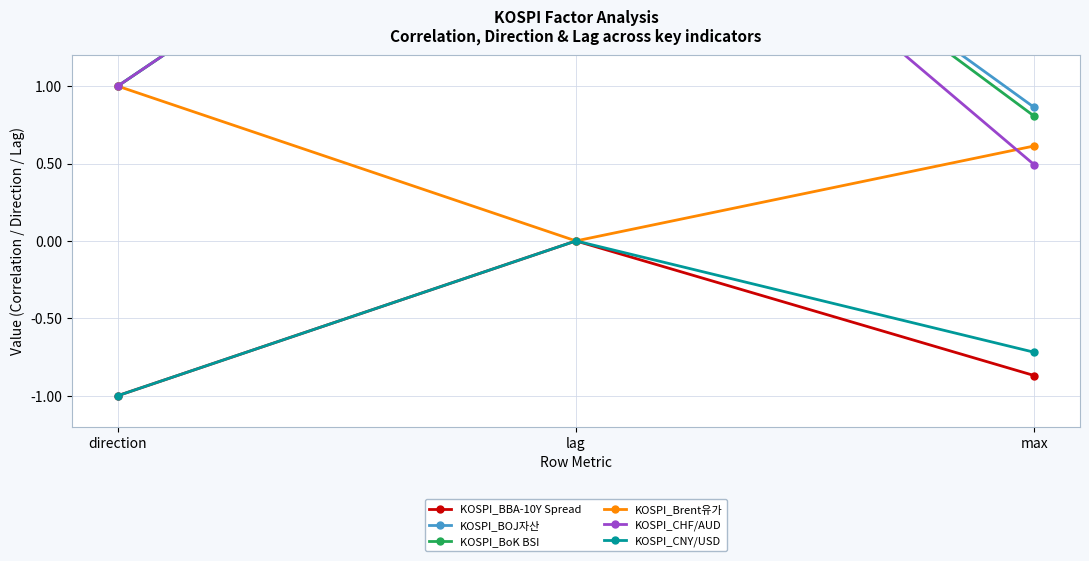

Which has a higher value, direction or lag?

lag